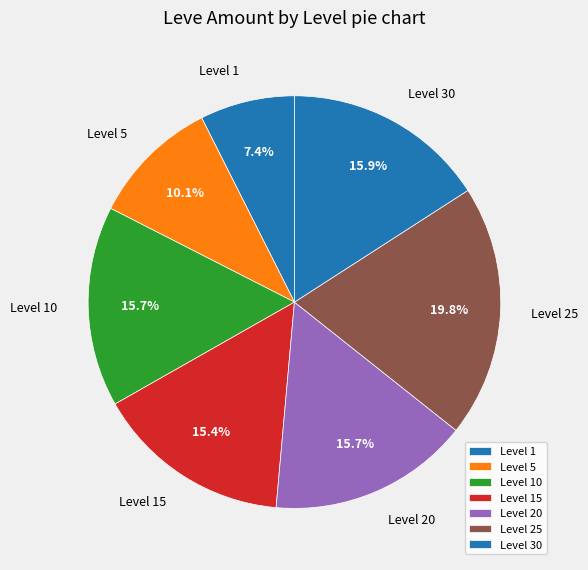

Which category has the smallest portion of the pie?

Level 1